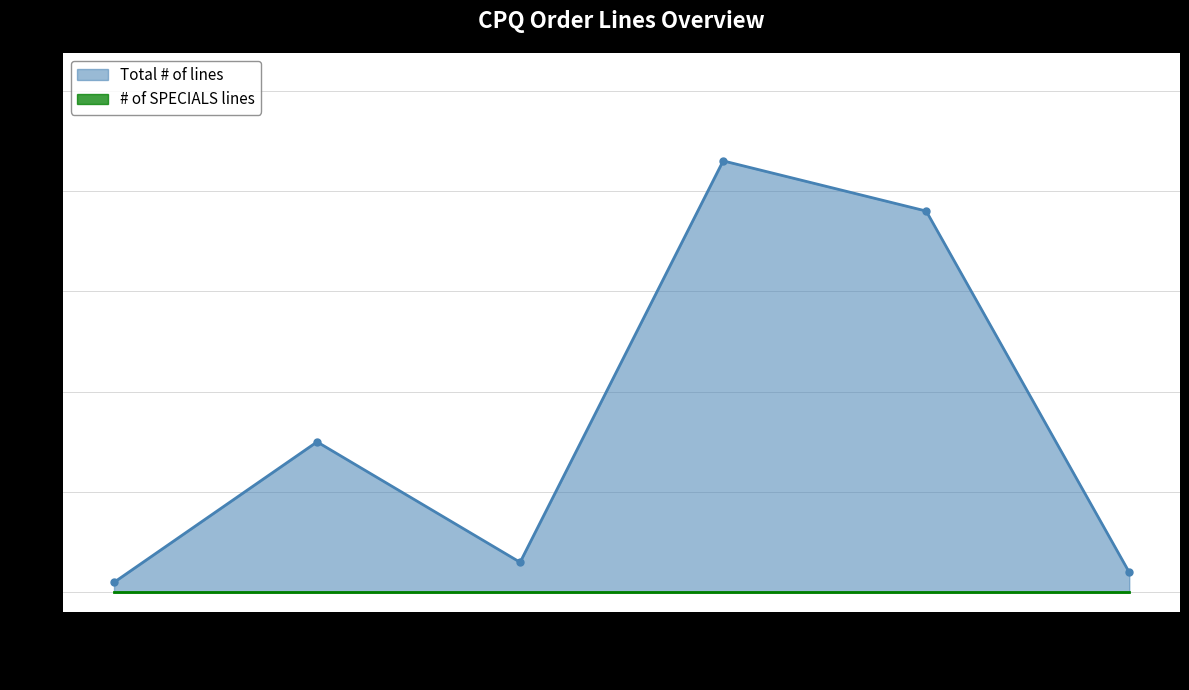

Does the chart have visible grid lines?

Yes